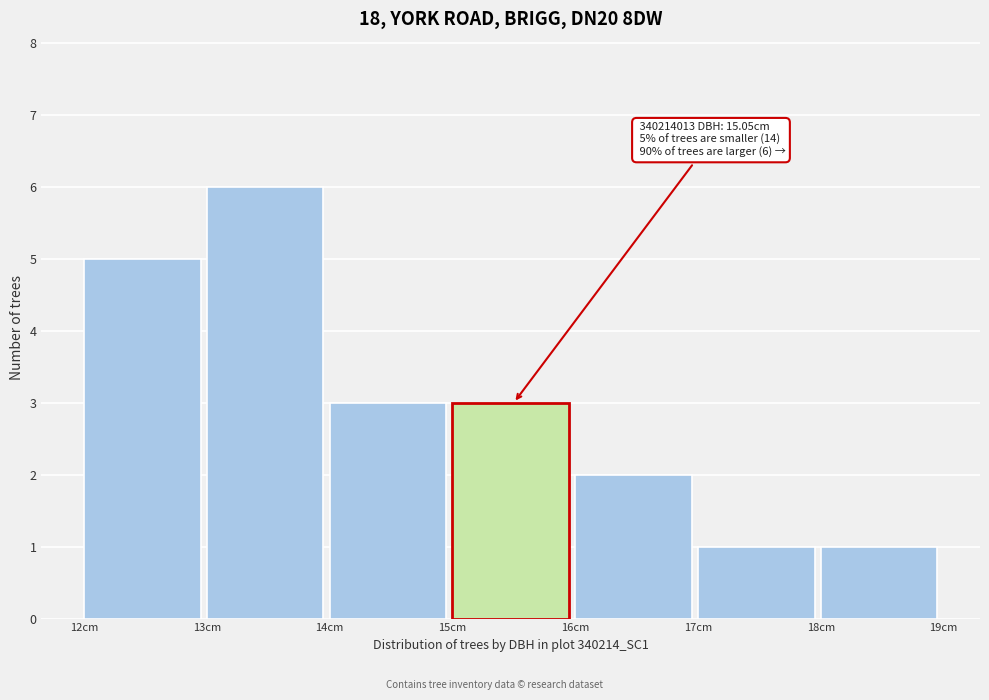

Over which range of the x-axis is the bar tallest?

13 to 14